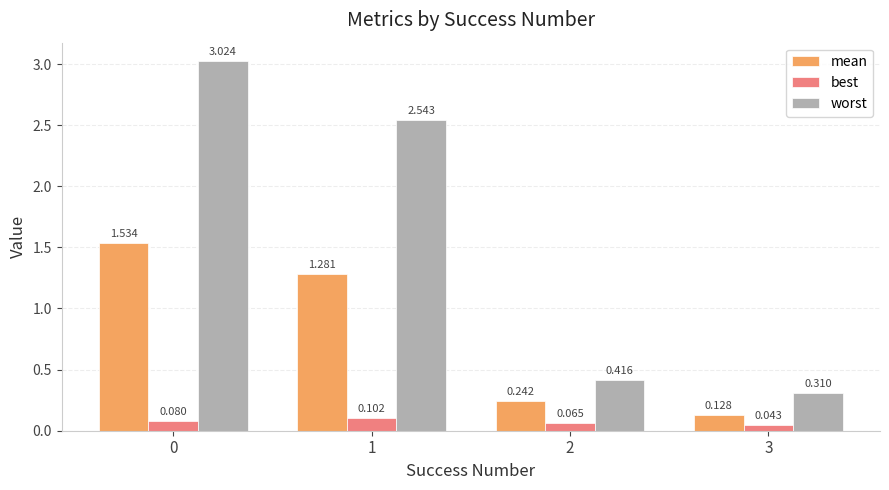

List the series in order of their overall mean, lowest first.

best, mean, worst